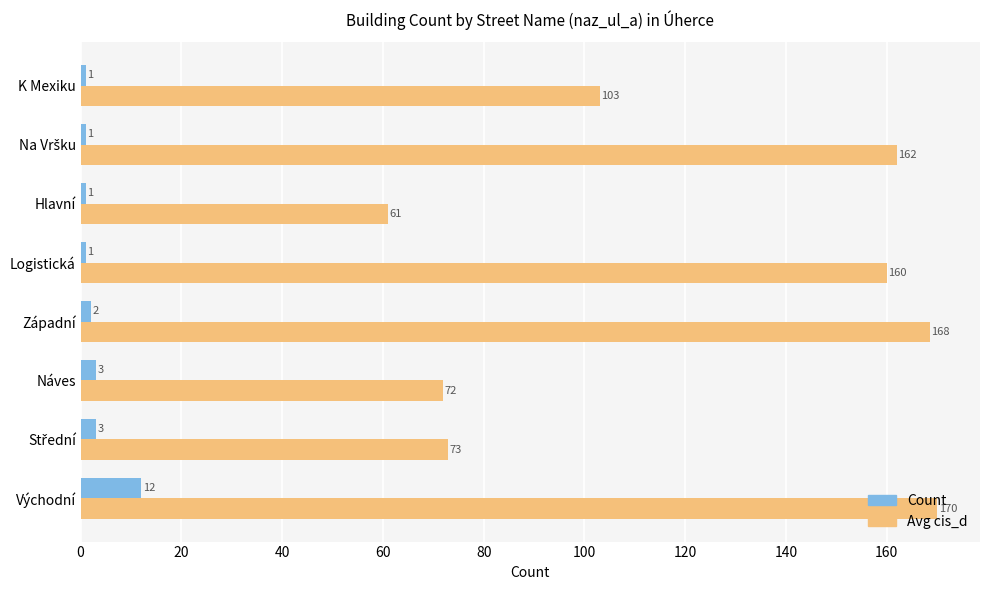

What is the maximum value shown in the chart?

170.0